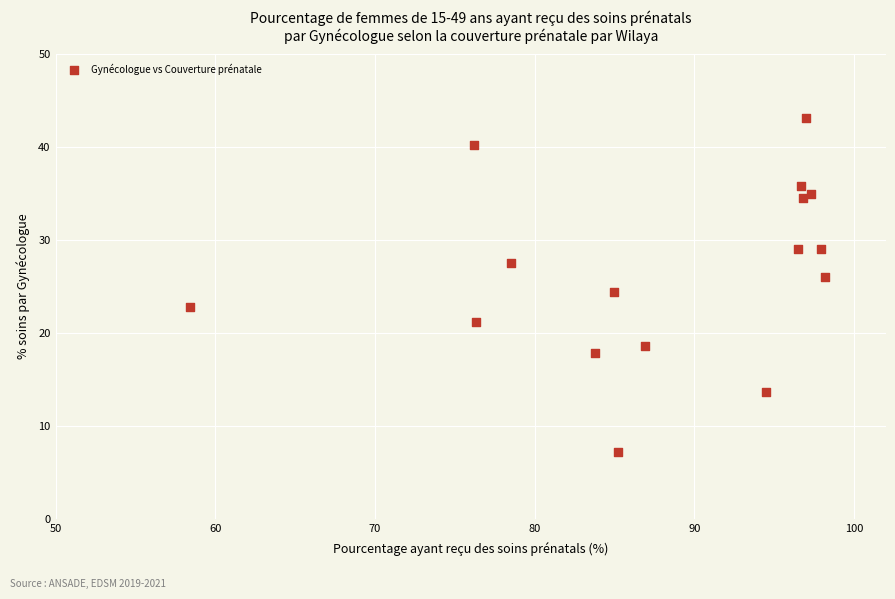

What is the range of X values (max minus min)?

39.8